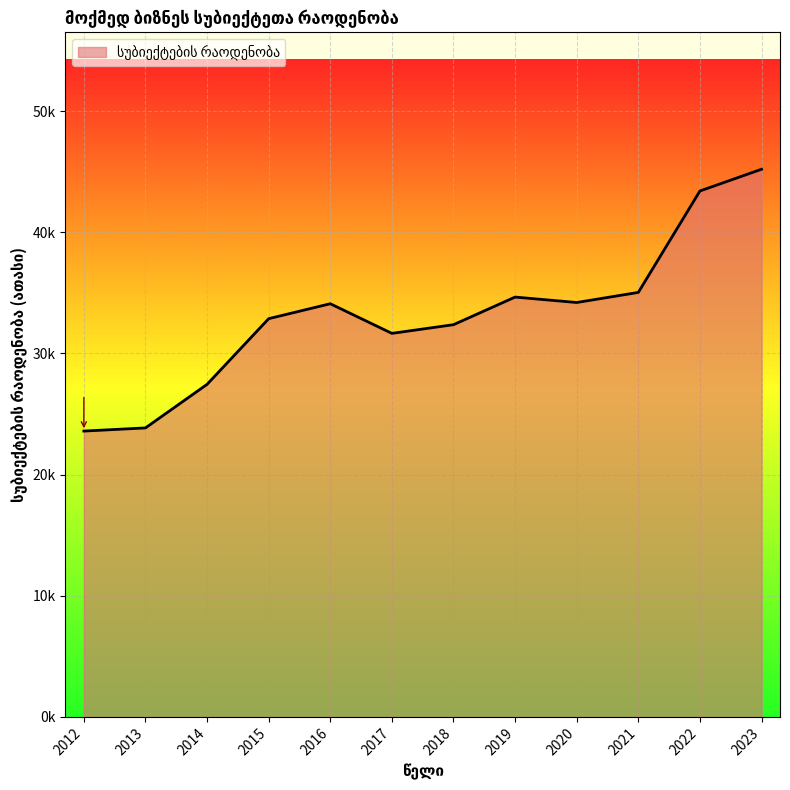

True or false: there are more than 0 points higher than both neighbors.

True